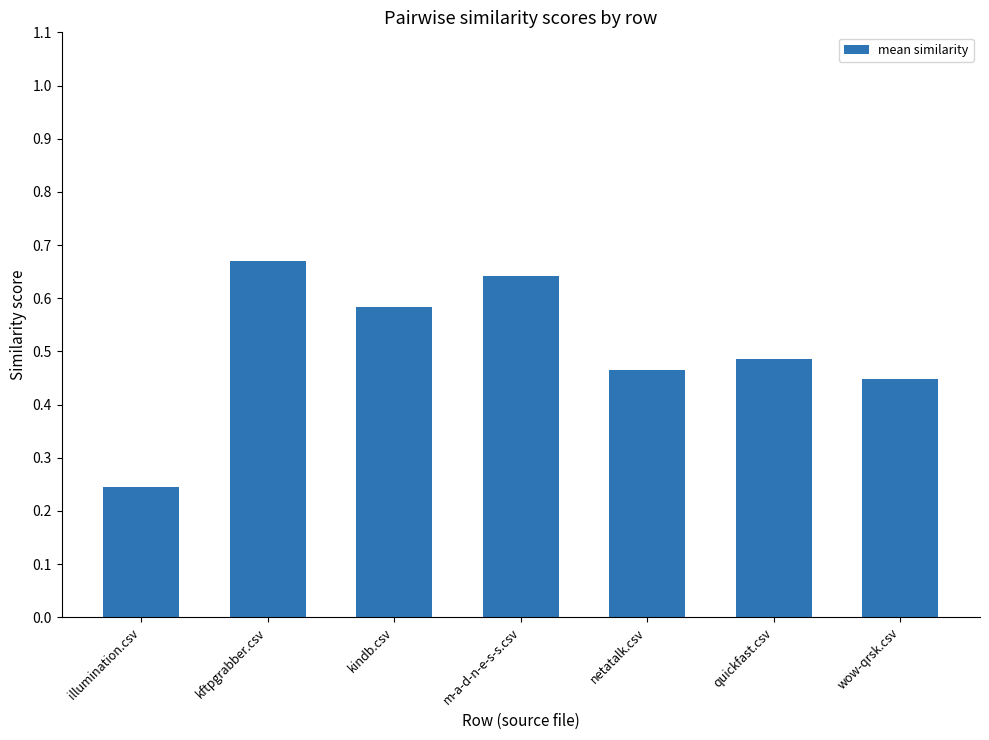

True or false: the data shows 0.9 at m-a-d-n-e-s-s.csv.

False